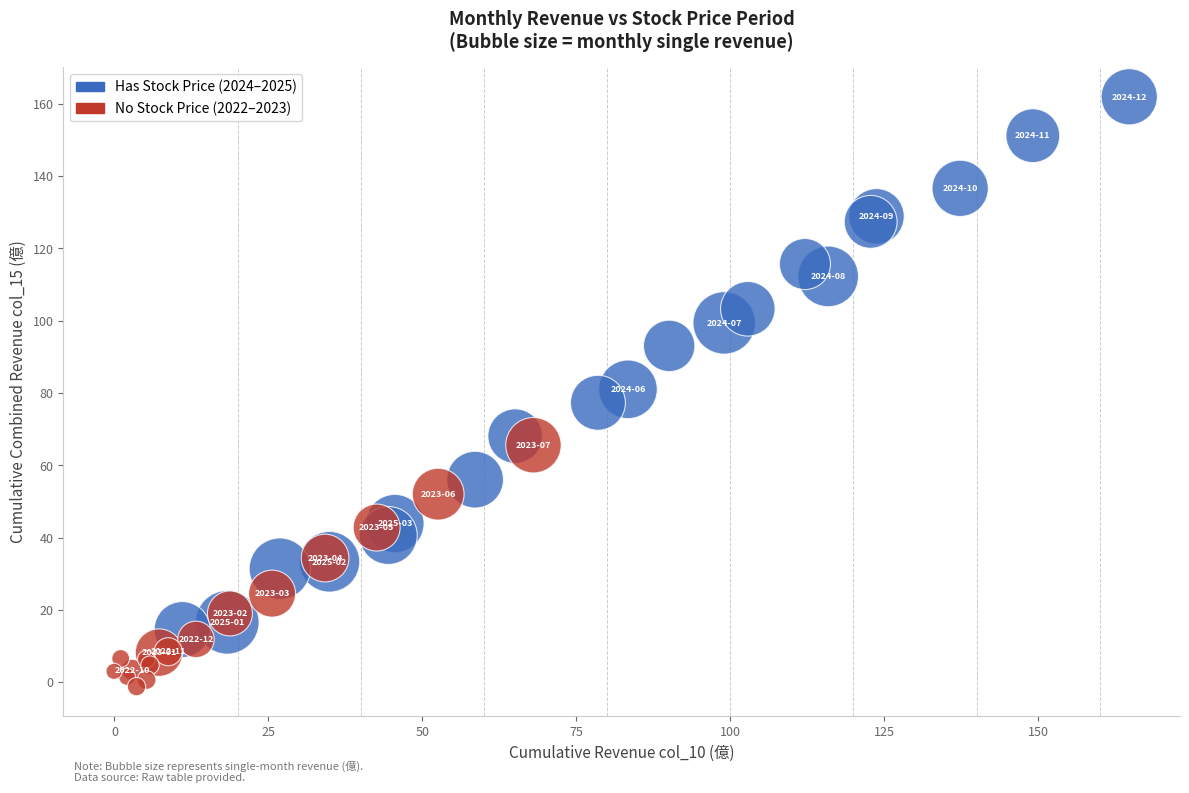

Which series has the widest spread of Y values?

Has Stock Price (2024–2025)